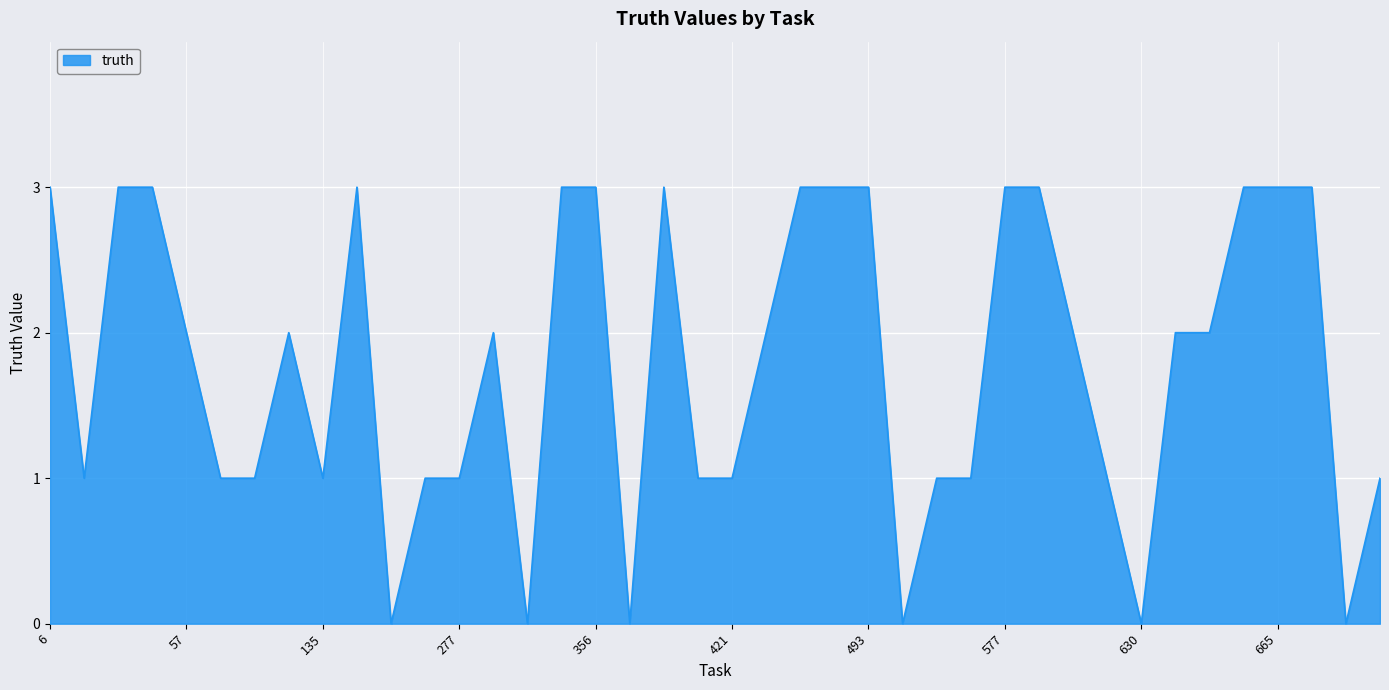

What is the maximum value shown in the chart?

3